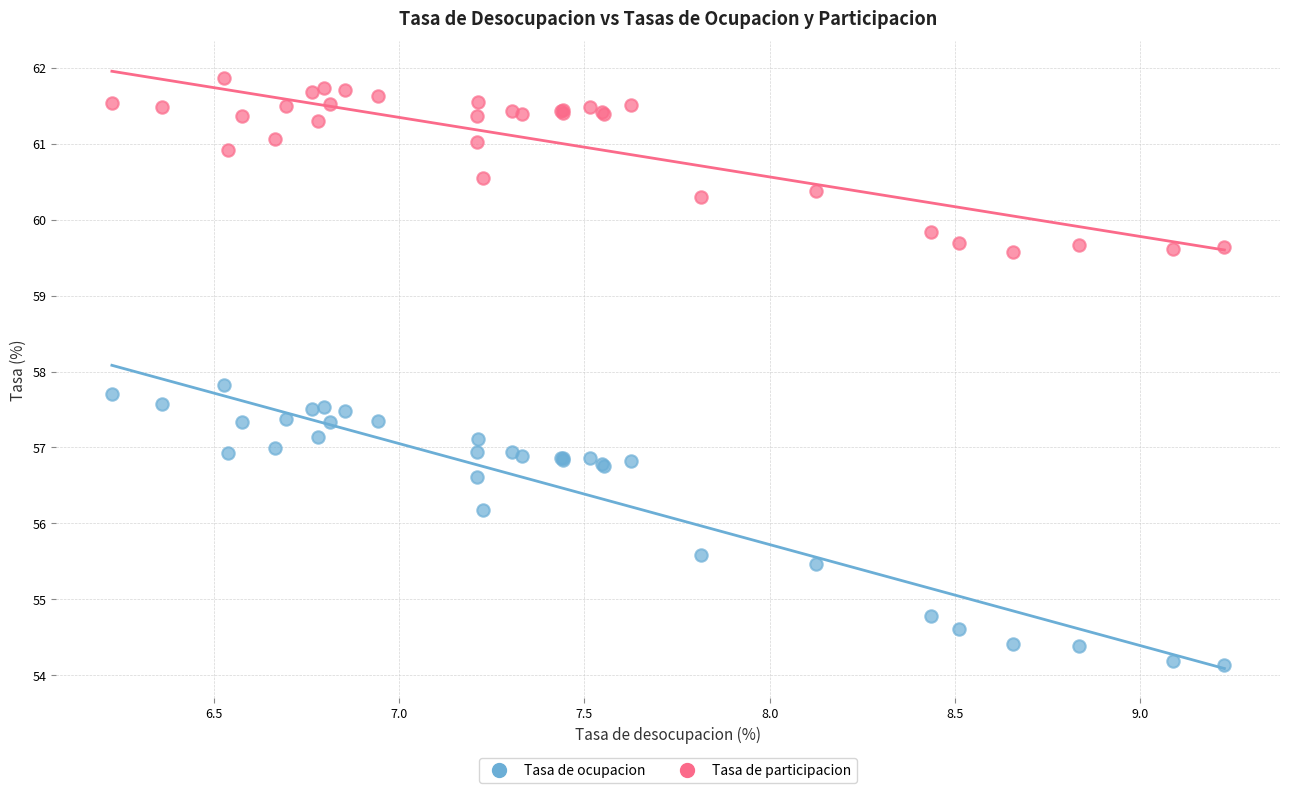

In the Tasa de participacion series, what Y value is closest to 60?

59.8